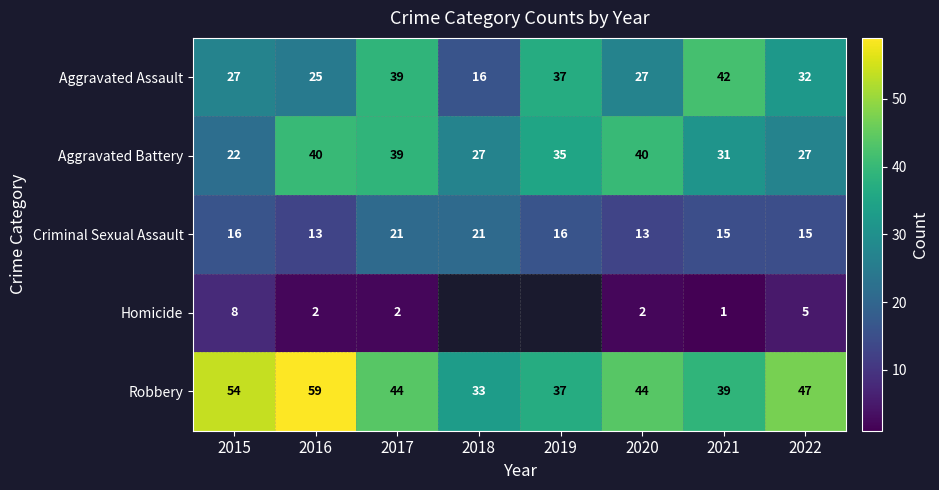

What is the sum of the Criminal Sexual Assault values at 2020 and 2016?

26